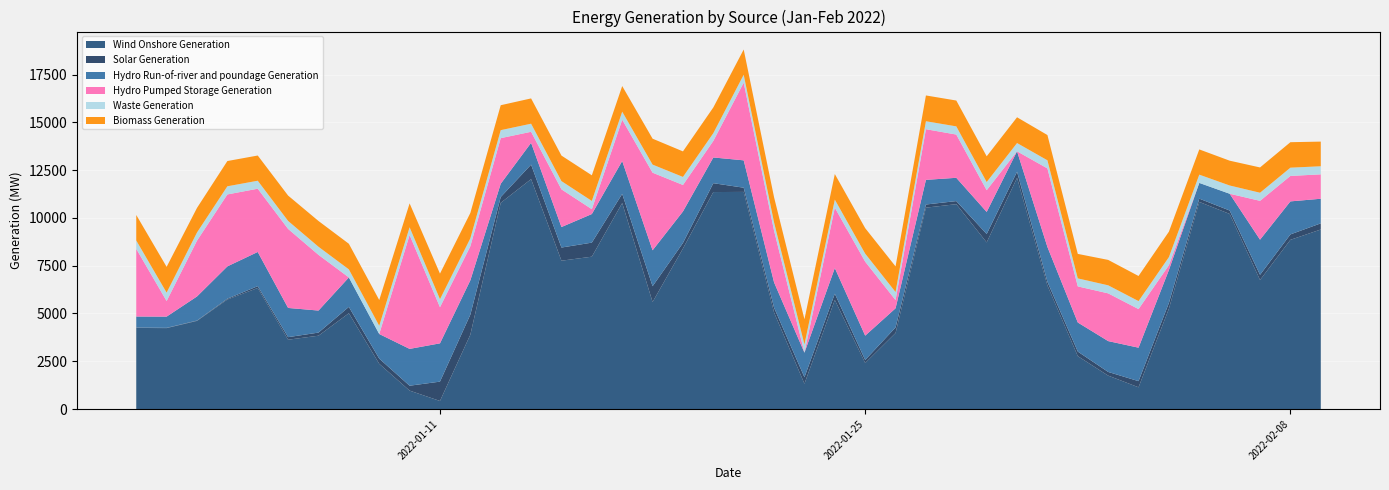

Reading right to left, what are all the values shown in this chart?

Wind Onshore Generation: 9394	8853	6752	10209	10838	5252	1137	1749	2767	6465	12098	8719	10719	10537	3979	2406	5710	1324	5052	11361	11353	8399	5599	10779	7972	7761	12030	10789	3891	422	964	2367	5012	3837	3627	6335	5730	4611	4234	4243
Solar Generation: 322	284	270	179	170	300	322	192	239	192	319	439	162	165	291	161	325	337	250	220	464	291	827	480	735	689	759	304	1048	1012	256	272	332	163	134	94	43	19	14	22
Hydro Run-of-river and poundage Generation: 1287	1728	1840	877	824	1722	1751	1614	1522	1823	1069	1155	1218	1289	1002	1273	1342	1288	1324	1432	1346	1648	1880	1719	1496	1073	1140	695	1797	2003	1927	1287	1542	1153	1528	1789	1691	1260	588	576
Hydro Pumped Storage Generation: 1277	1332	2032	0	0	252	2020	2498	1889	4110	0	1137	2263	2651	430	3871	3160	0	2704	4064	866	1386	4061	2161	254	1972	578	2386	1782	1891	5960	0	0	2915	4135	3310	3765	2920	817	3540
Waste Generation: 423	432	424	432	432	424	418	421	419	425	432	428	428	417	420	421	421	430	432	415	408	421	423	420	432	431	423	418	416	419	404	432	422	424	418	418	426	428	438	439
Biomass Generation: 1290	1333	1323	1298	1320	1331	1313	1329	1281	1321	1348	1346	1352	1349	1341	1332	1338	1318	1316	1319	1344	1336	1356	1341	1340	1335	1323	1305	1325	1338	1249	1346	1339	1347	1326	1319	1321	1285	1349	1334